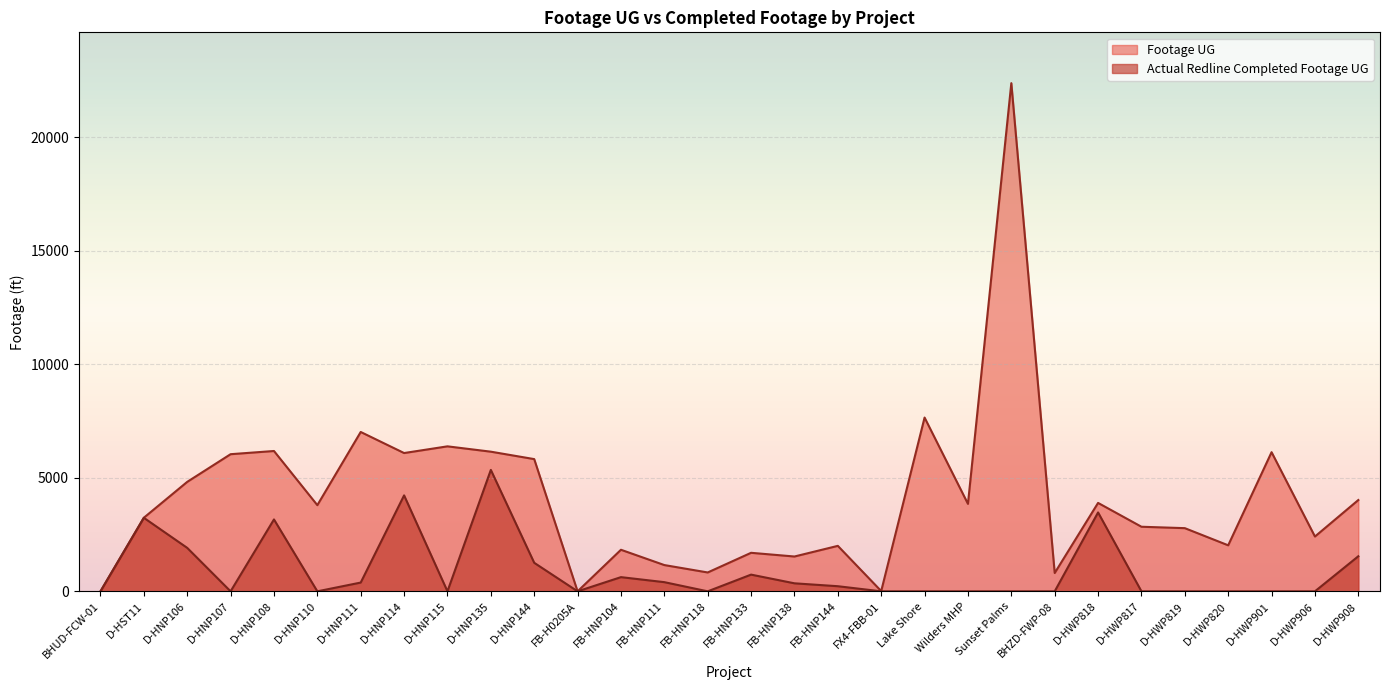

How many lines are shown in the chart?

2